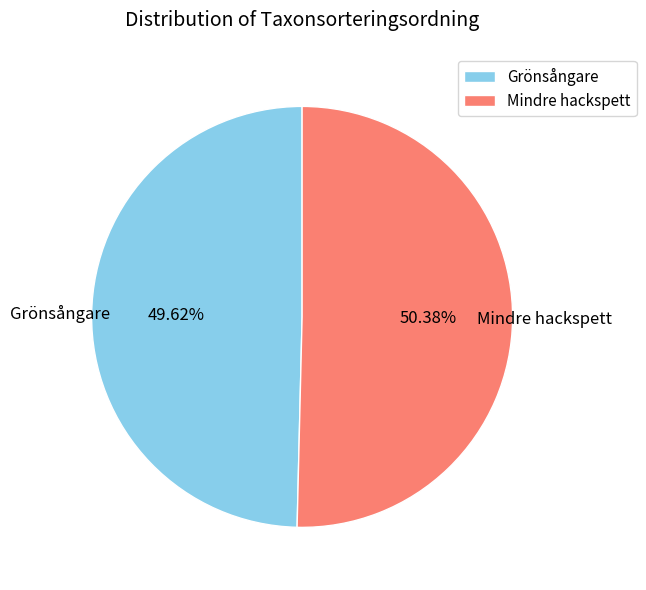

Is there any slice that represents more than half of the pie?

Yes